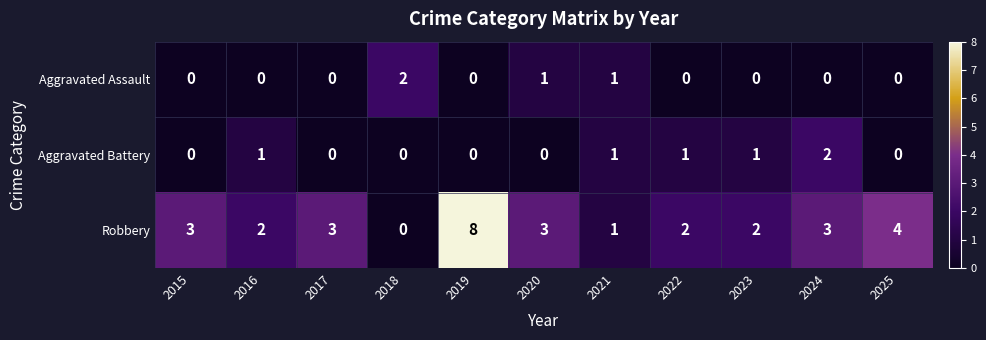

What is the difference between the second highest and minimum values in the Robbery series?

4